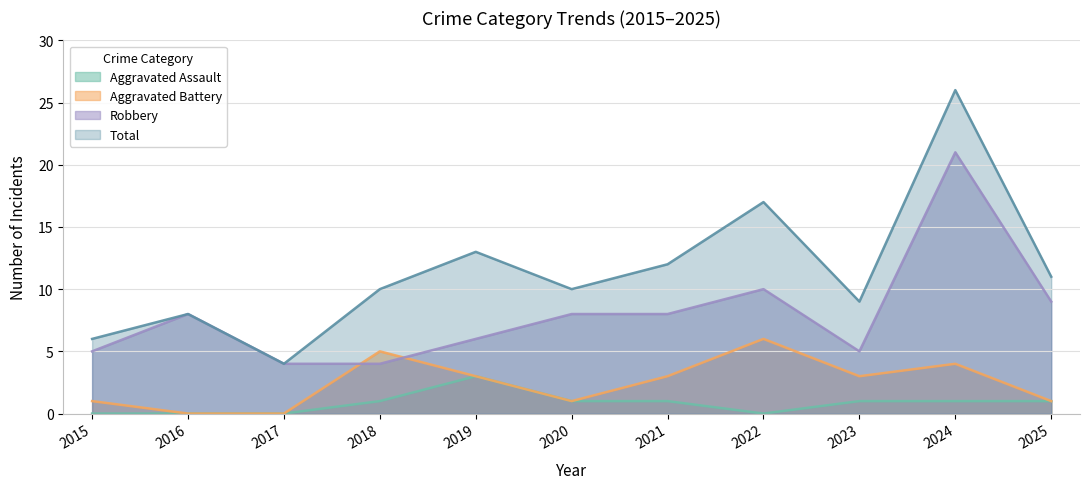

The Aggravated Battery series shows 5 at 2018. True or false?

True